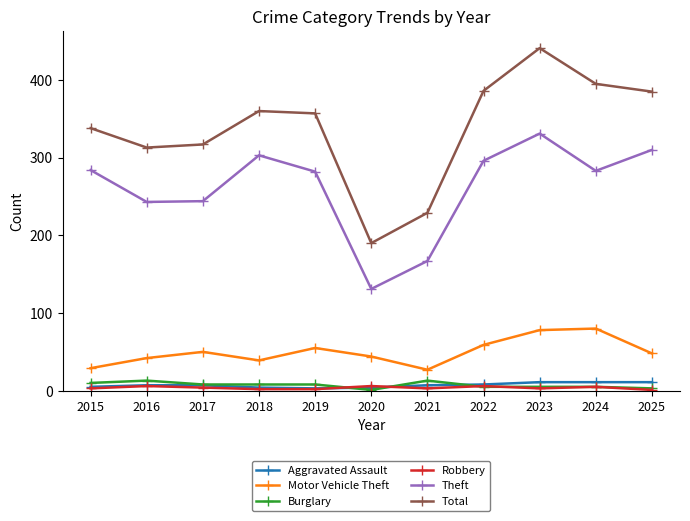

True or false: Theft and Robbery intersect in this chart.

False